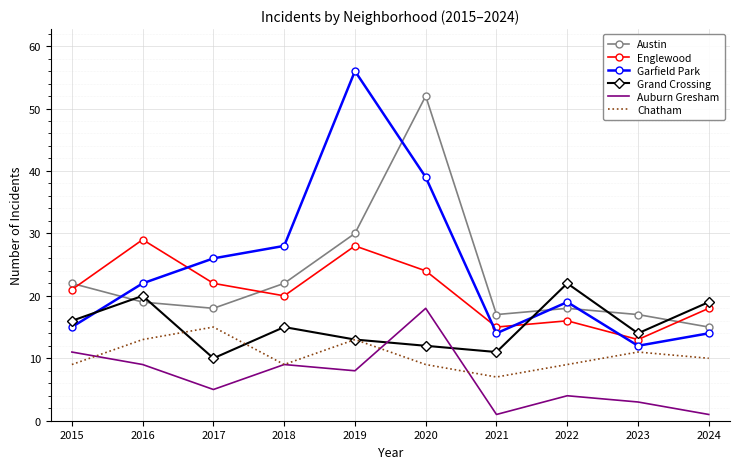

Reading left to right, extract all data points from this chart.

Austin: 22	19	18	22	30	52	17	18	17	15
Englewood: 21	29	22	20	28	24	15	16	13	18
Garfield Park: 15	22	26	28	56	39	14	19	12	14
Grand Crossing: 16	20	10	15	13	12	11	22	14	19
Auburn Gresham: 11	9	5	9	8	18	1	4	3	1
Chatham: 9	13	15	9	13	9	7	9	11	10